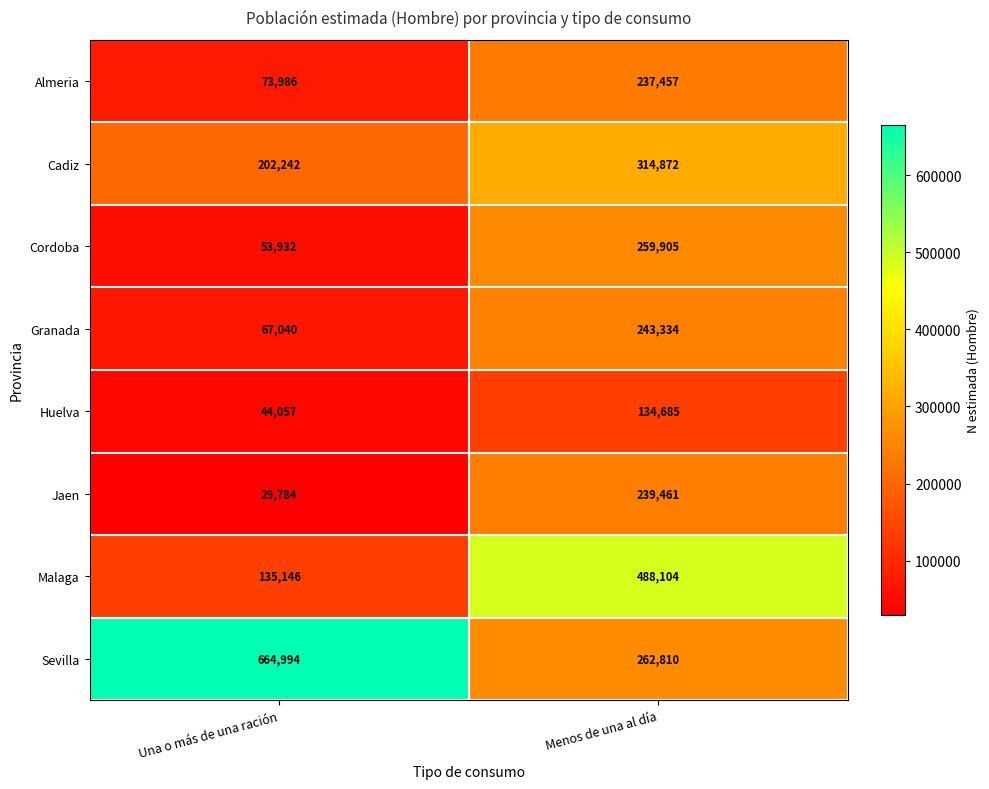

At which category is the sum across all series the highest?

Menos de una al día